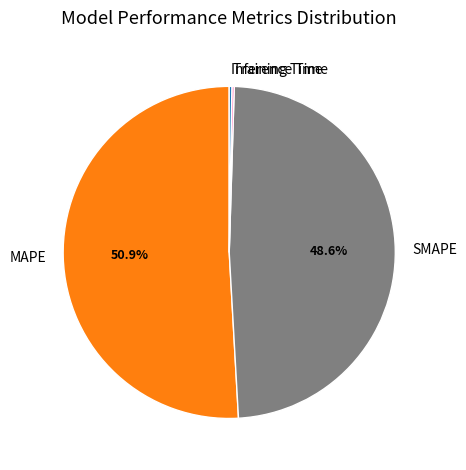

Which slice is the largest?

MAPE